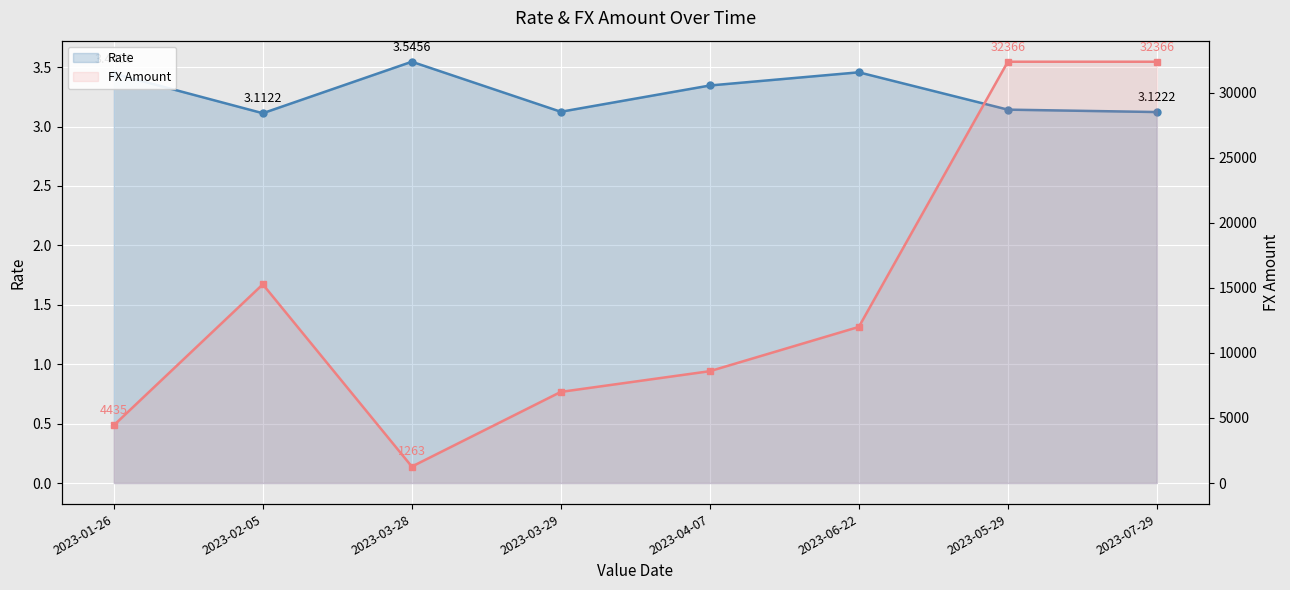

Rank the categories by Rate value from highest to lowest.

2023-03-28, 2023-06-22, 2023-01-26, 2023-04-07, 2023-05-29, 2023-03-29, 2023-07-29, 2023-02-05